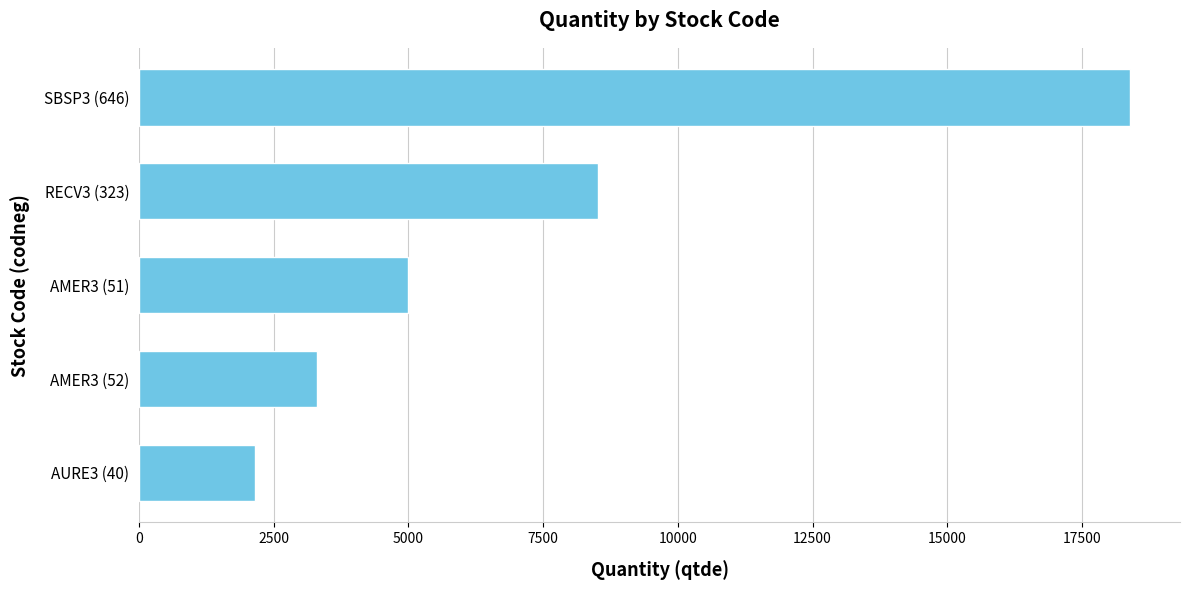

What value does the data have at RECV3 (323), to the nearest 100?

8500